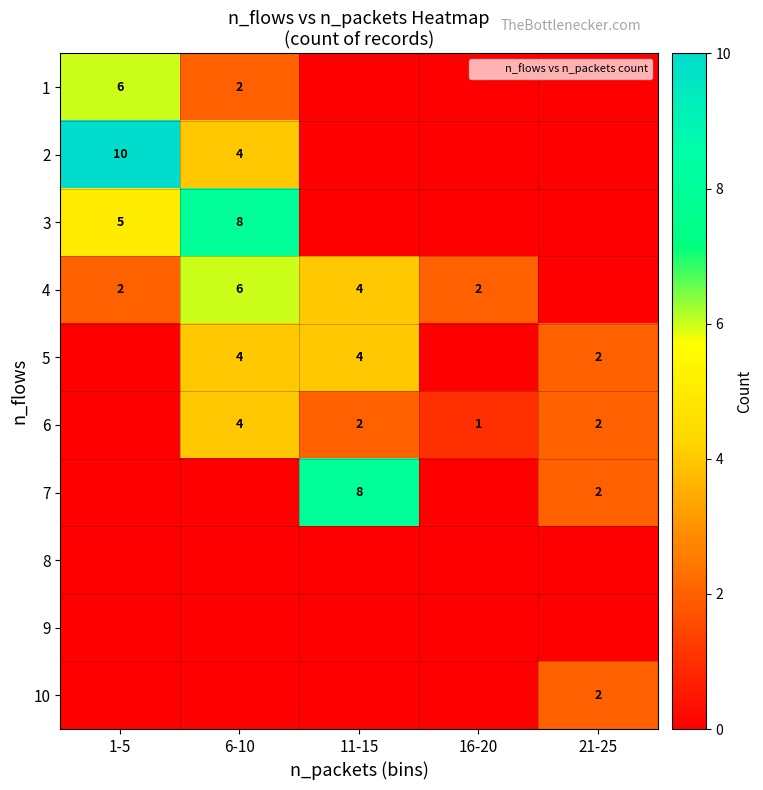

True or false: 5 has a value of 0 at 16-20.

True